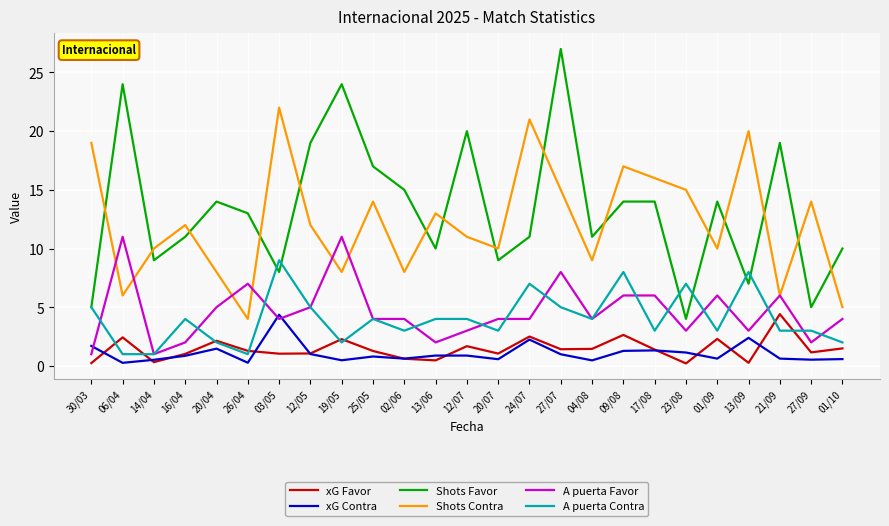

True or false: Shots Favor and A puerta Favor intersect in this chart.

False